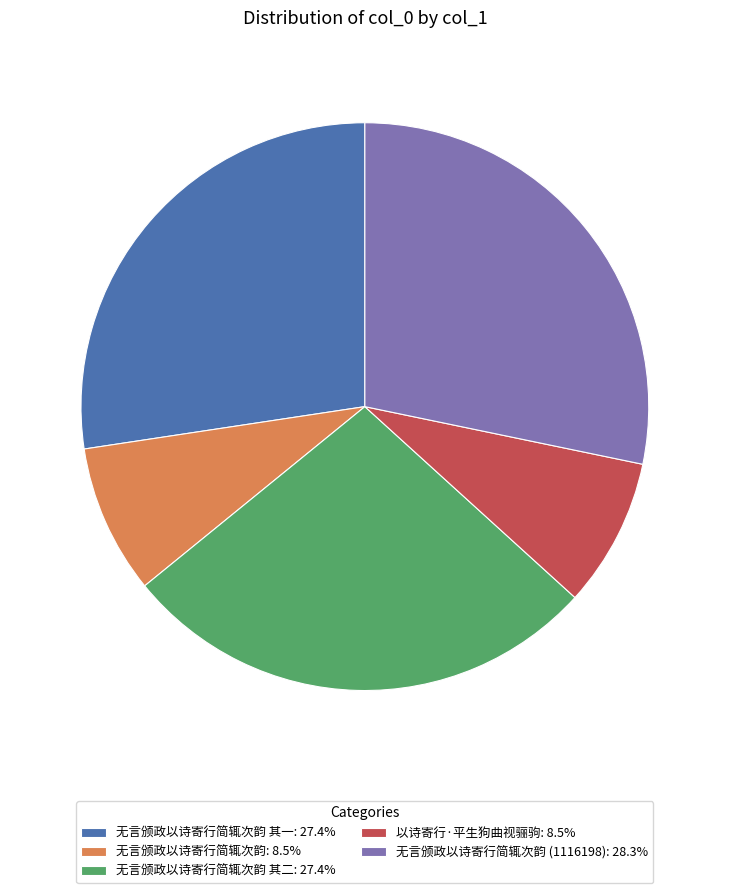

Is the sum of 无言颁政以诗寄行简辄次韵 (1116198): 28.3% and 以诗寄行·平生狗曲视骊驹: 8.5% greater than half?

No